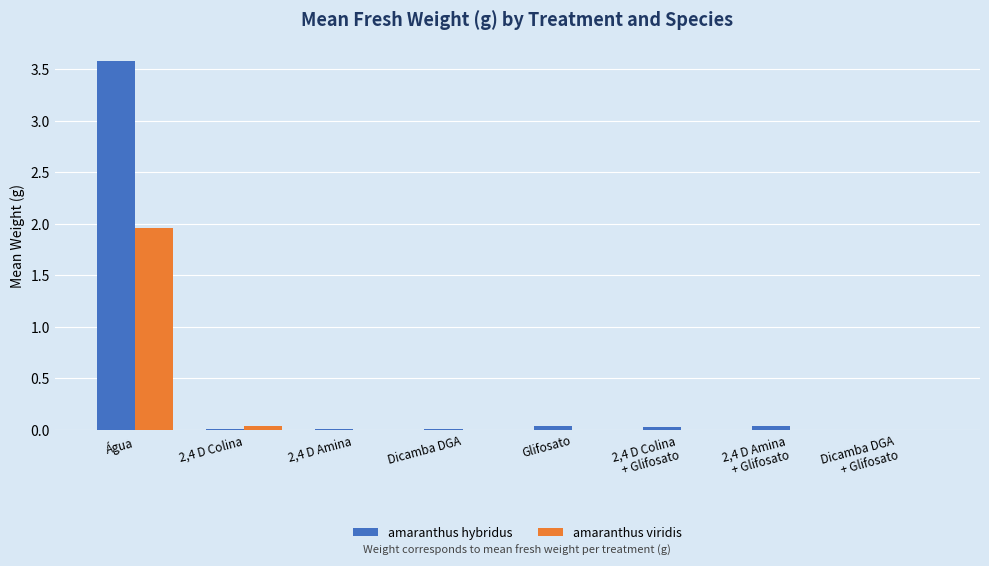

Count the number of data series in this chart.

2